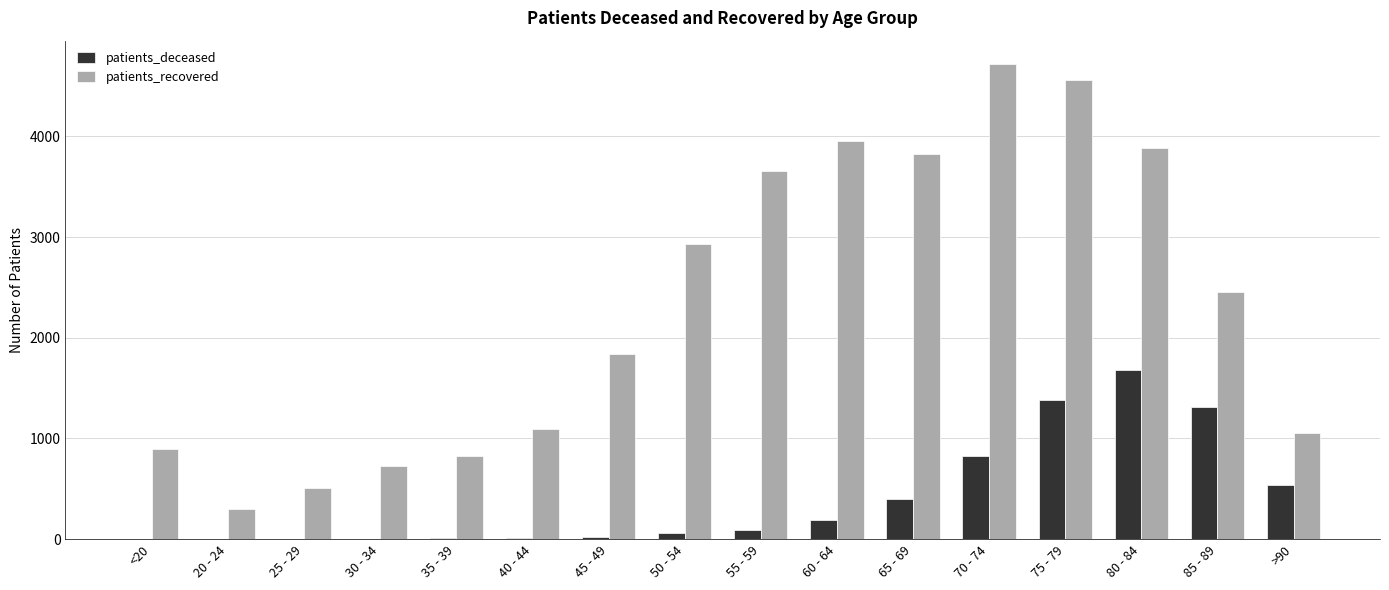

Which series changed the most between 45 - 49 and 50 - 54?

patients_recovered